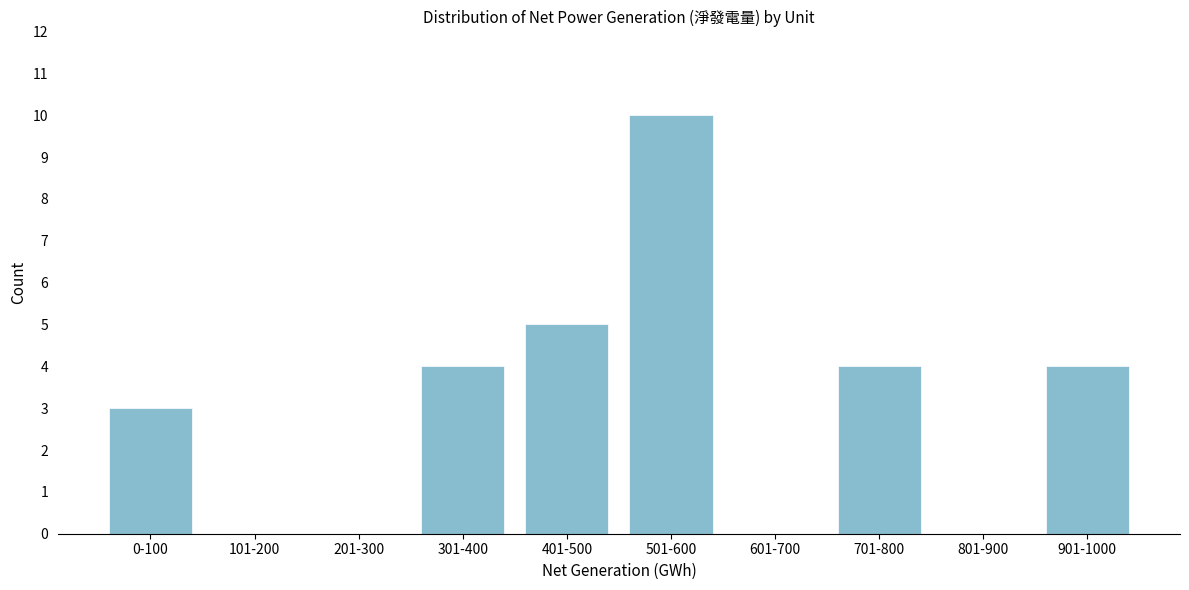

Reading left to right, what are all the values shown in this chart?

0-100=3	101-200=0	201-300=0	301-400=4	401-500=5	501-600=10	601-700=0	701-800=4	801-900=0	901-1000=4